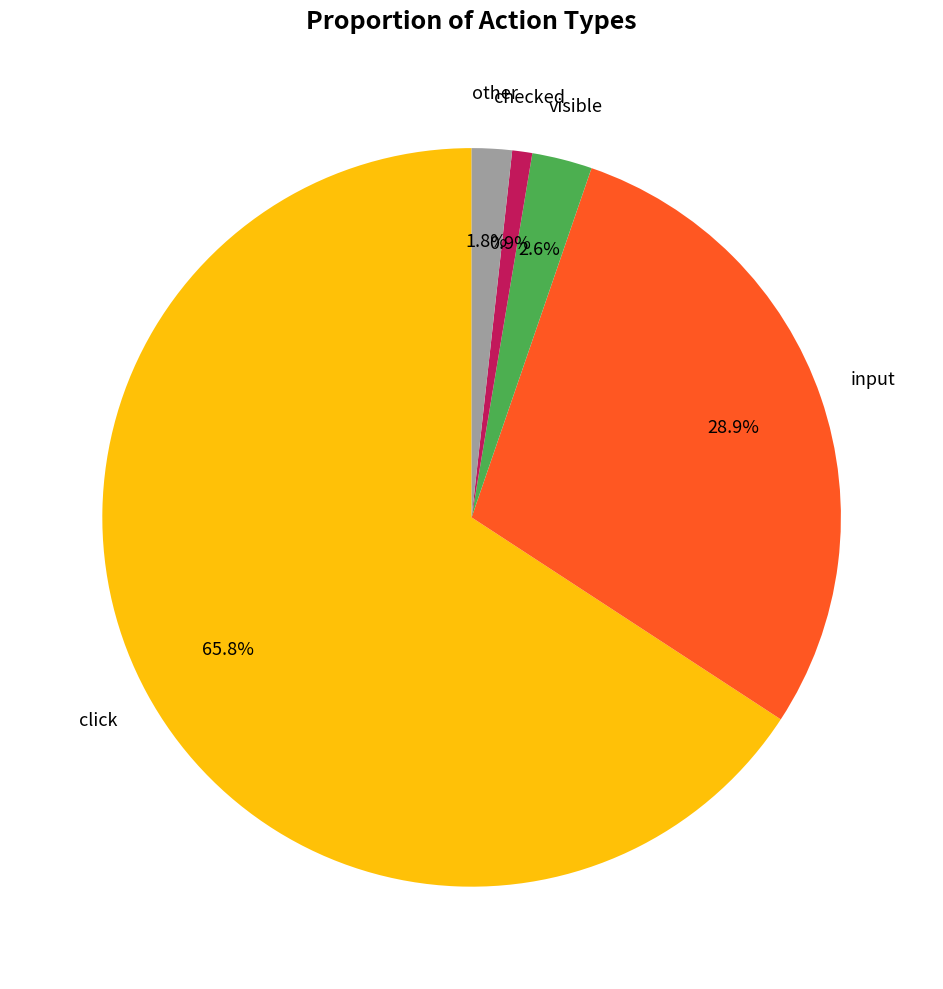

How many slices are in this pie chart?

5